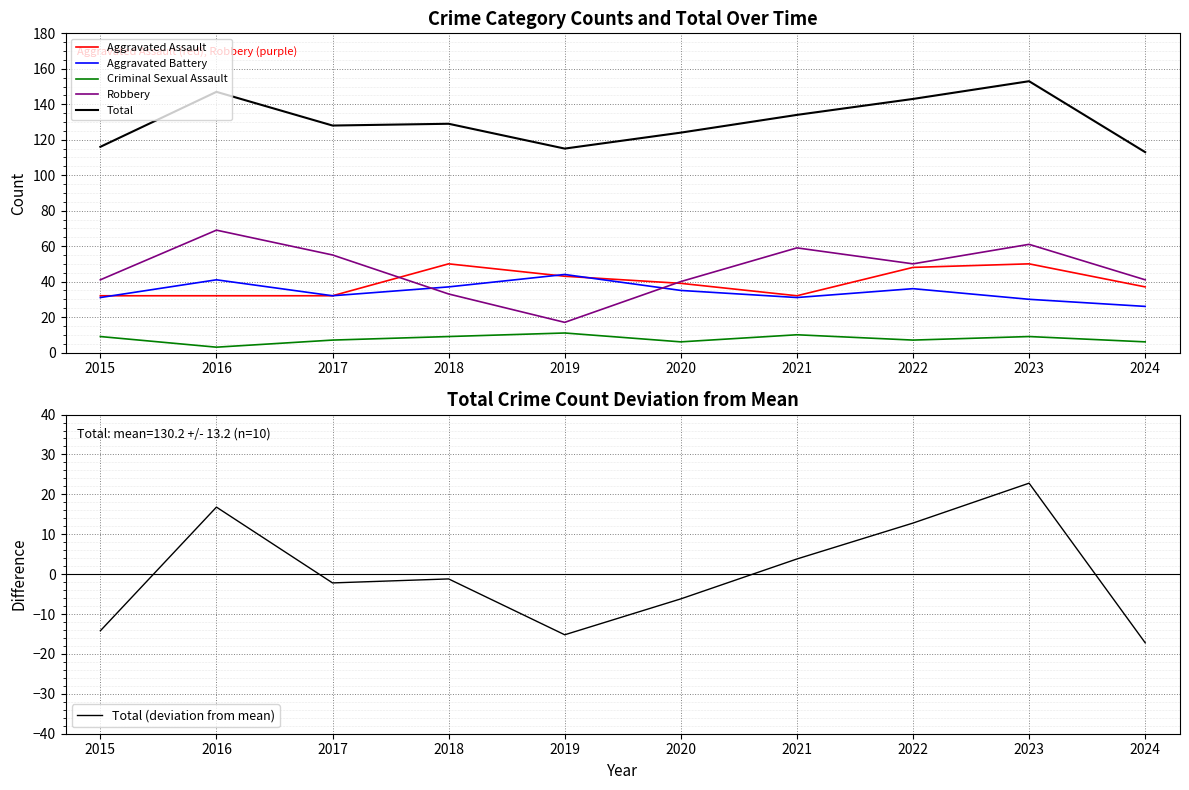

How many series are shown in this chart?

6